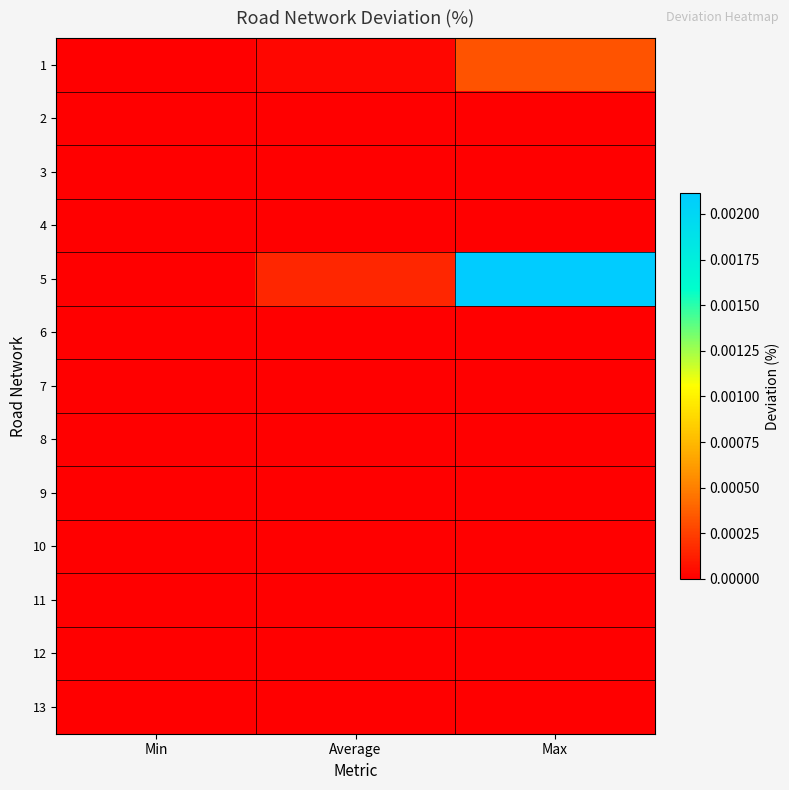

At which category is the sum across all series the highest?

Max